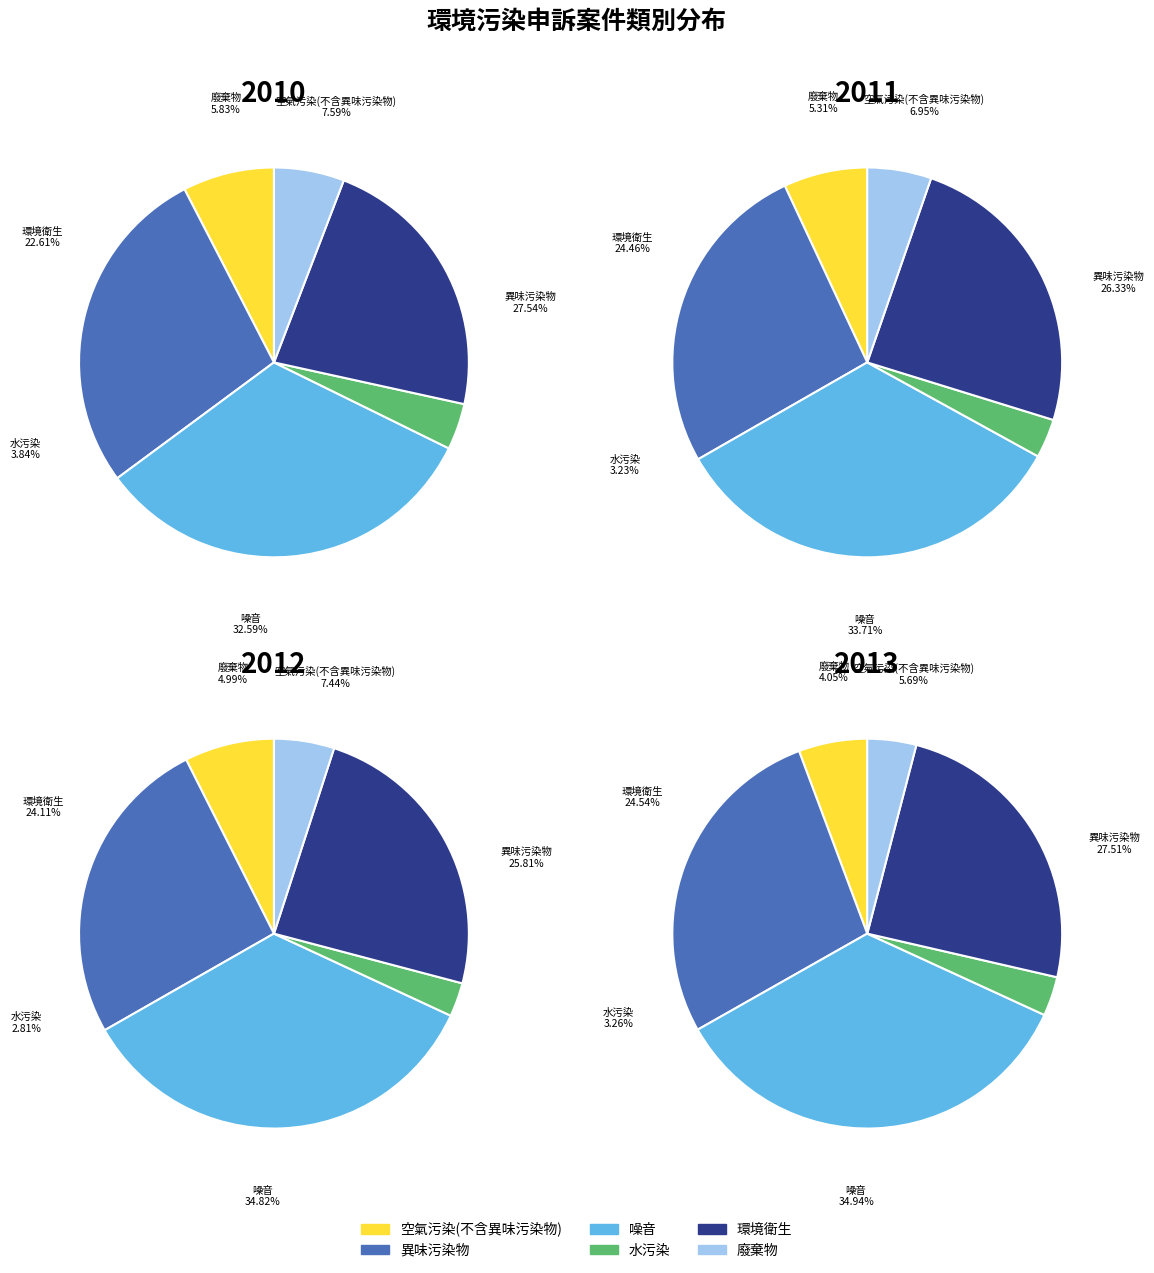

Between 2010 and 2013, which series saw the biggest shift?

噪音